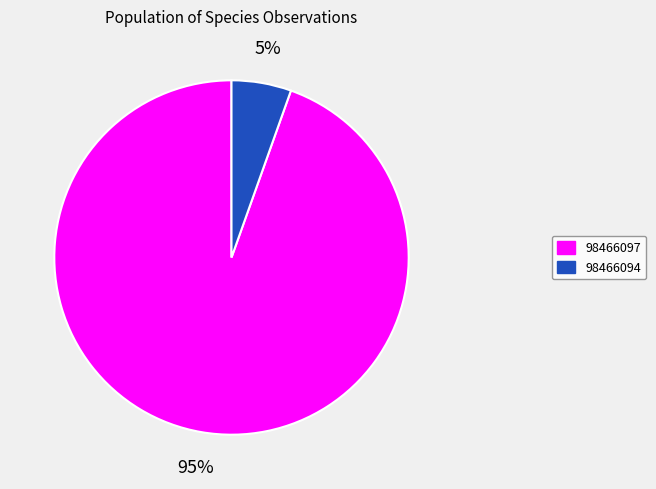

To the nearest percent, what percentage of the pie is 98466094?

5%